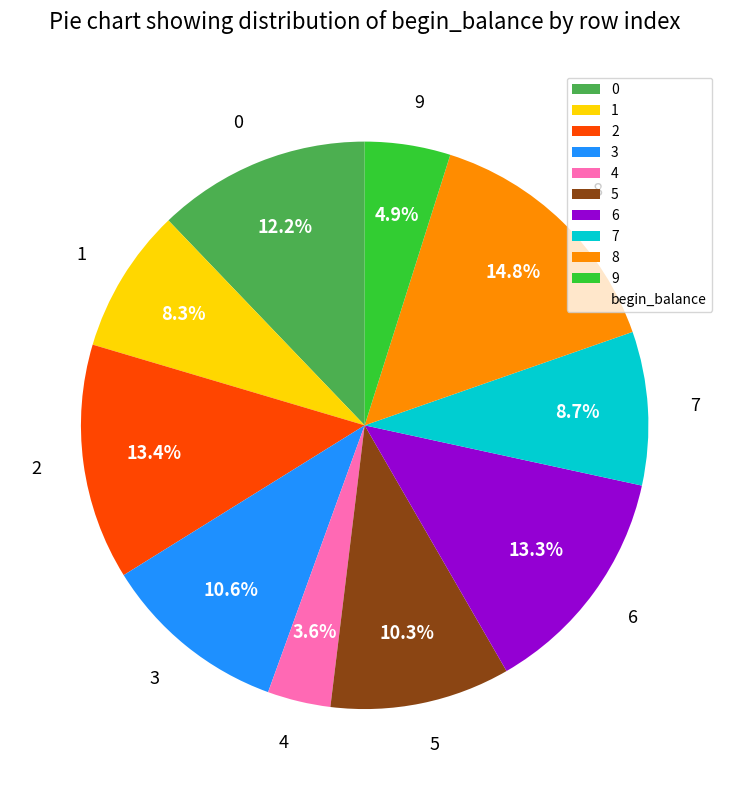

True or false: 2 accounts for 13% of the total.

True